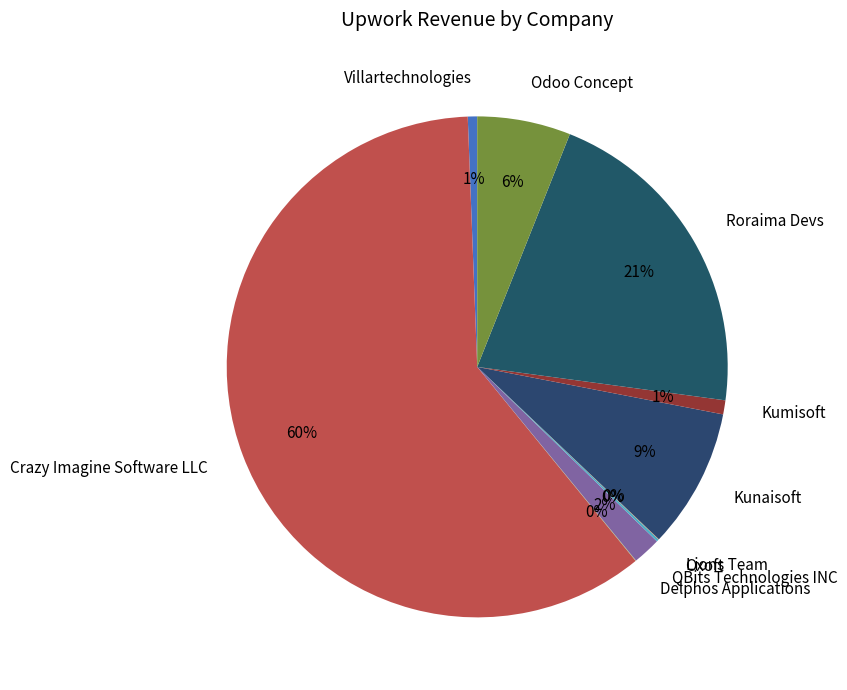

Is it true that Crazy Imagine Software LLC is 60% of the pie?

True